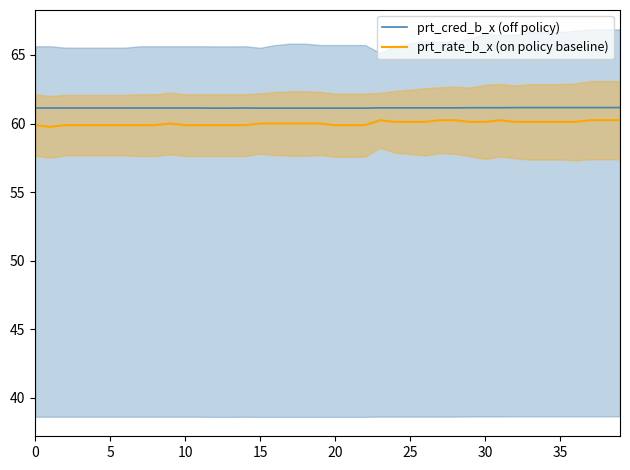

True or false: prt_rate_b_x (on policy baseline) has a value of 60.1 at 35.

True